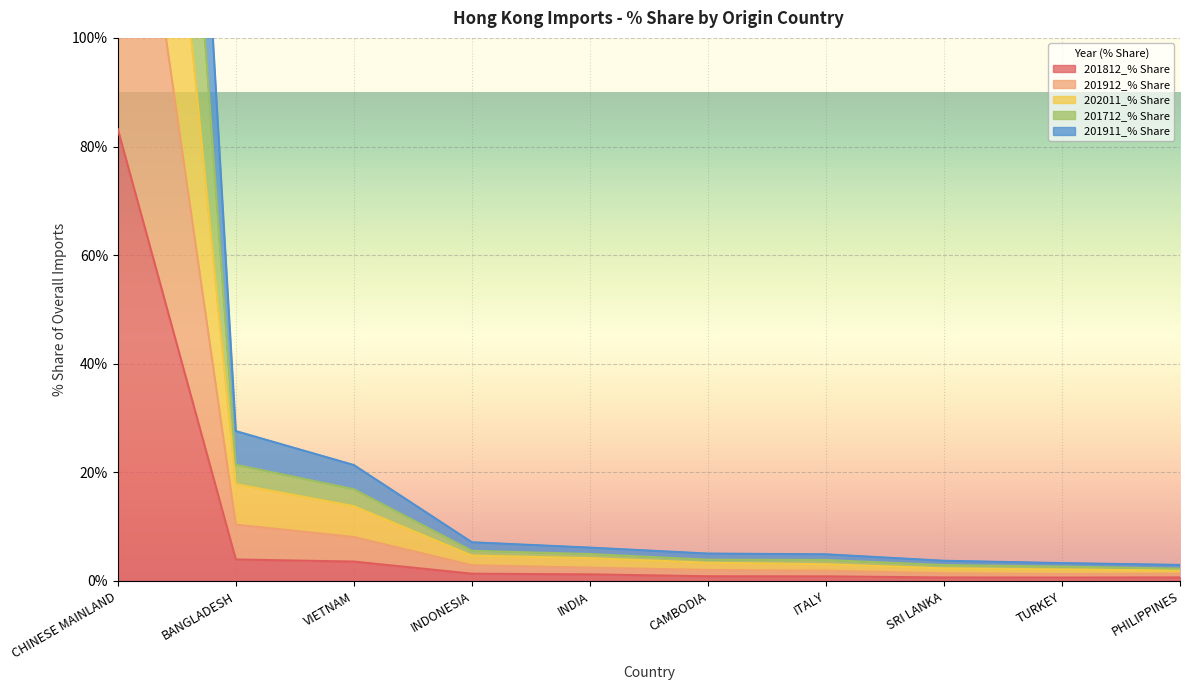

Which series has the largest range (max minus min)?

202011_% Share